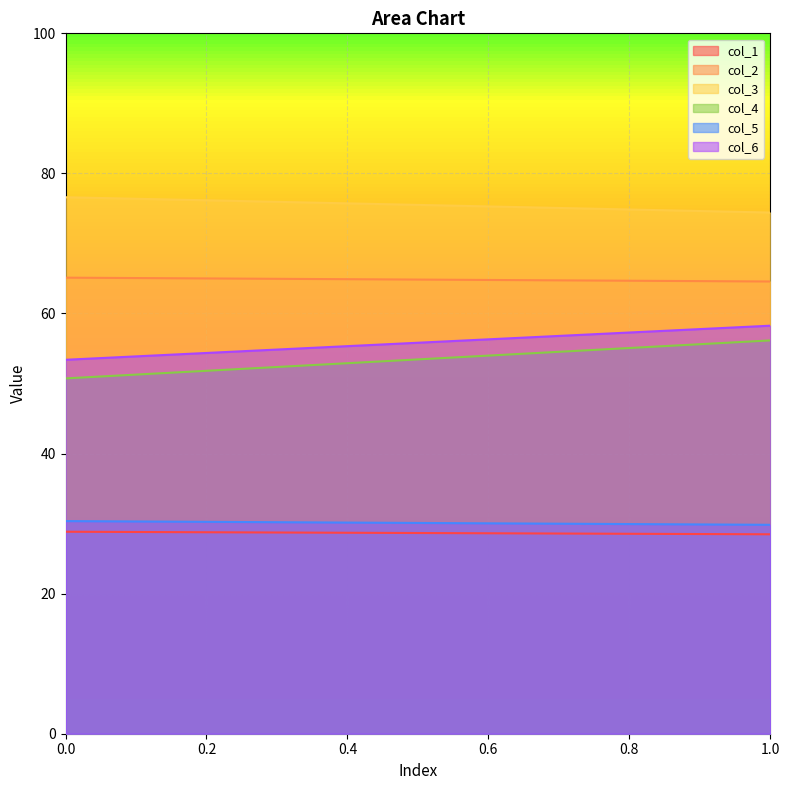

List the series in order of their peak value, highest first.

col_3, col_2, col_6, col_4, col_5, col_1